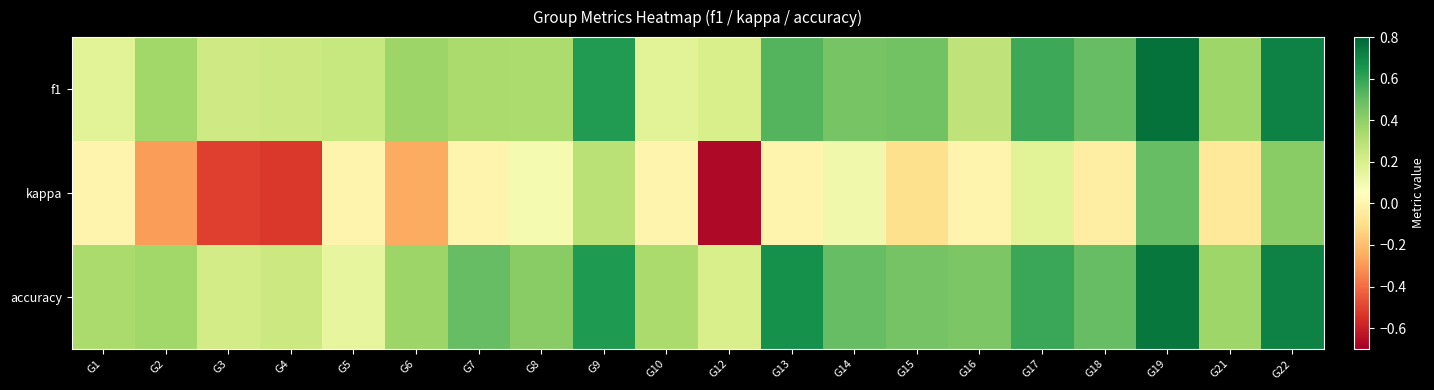

What is the difference between the highest and lowest values at G22?

0.3